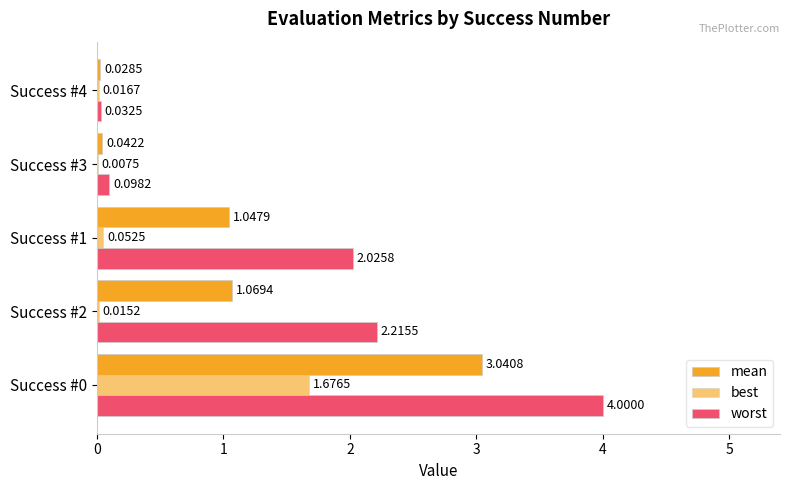

How many series are shown in this chart?

3